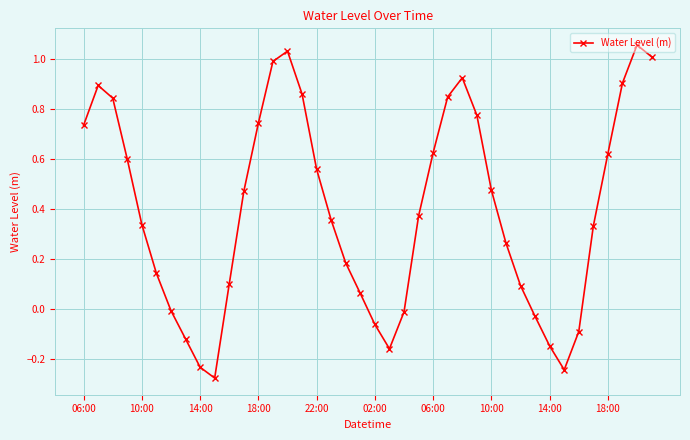

How many interior local peaks (higher than both neighbors) does the data have?

4